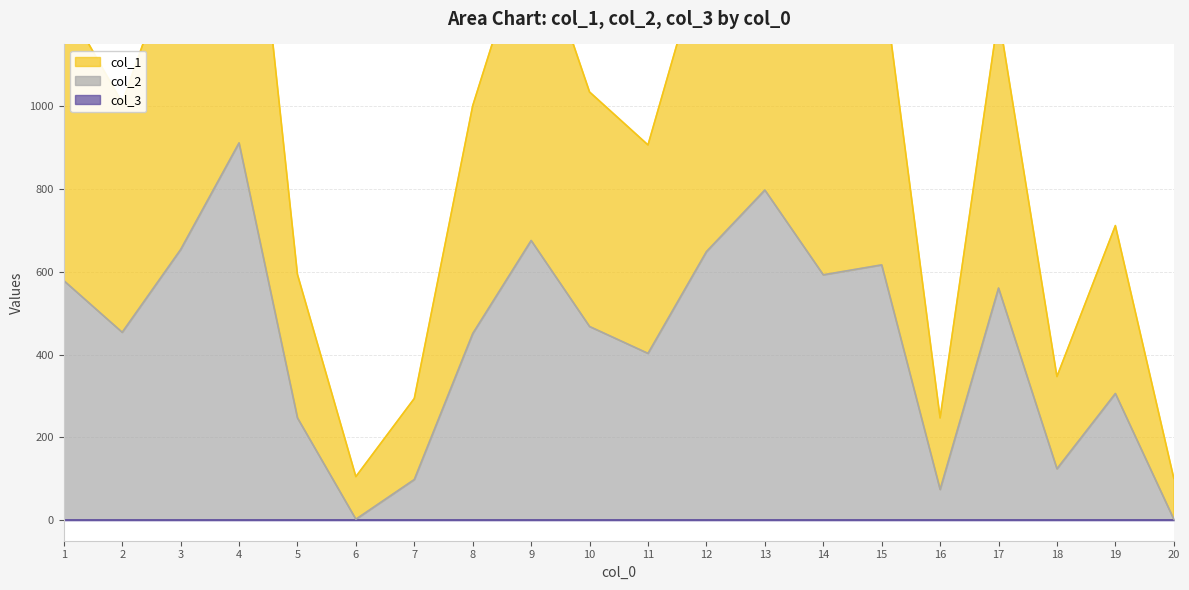

What is the average value of the col_2 series?

433